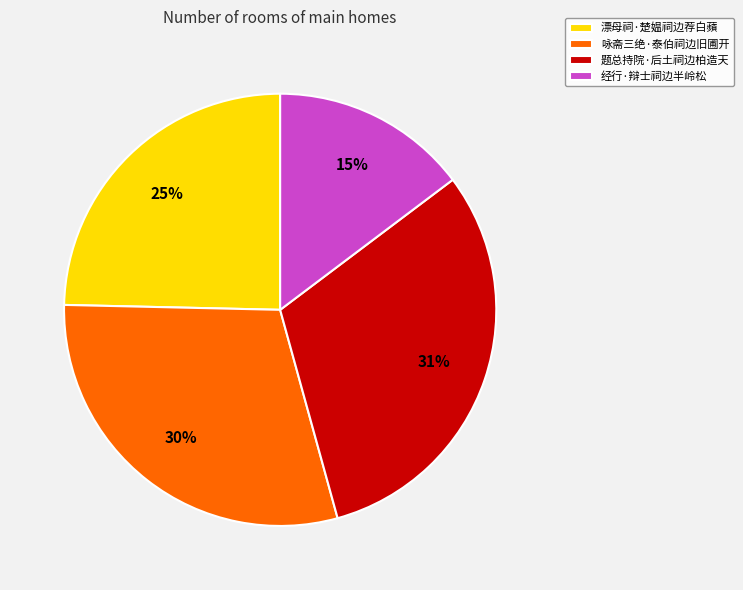

To the nearest percent, what is the average slice percentage?

25%